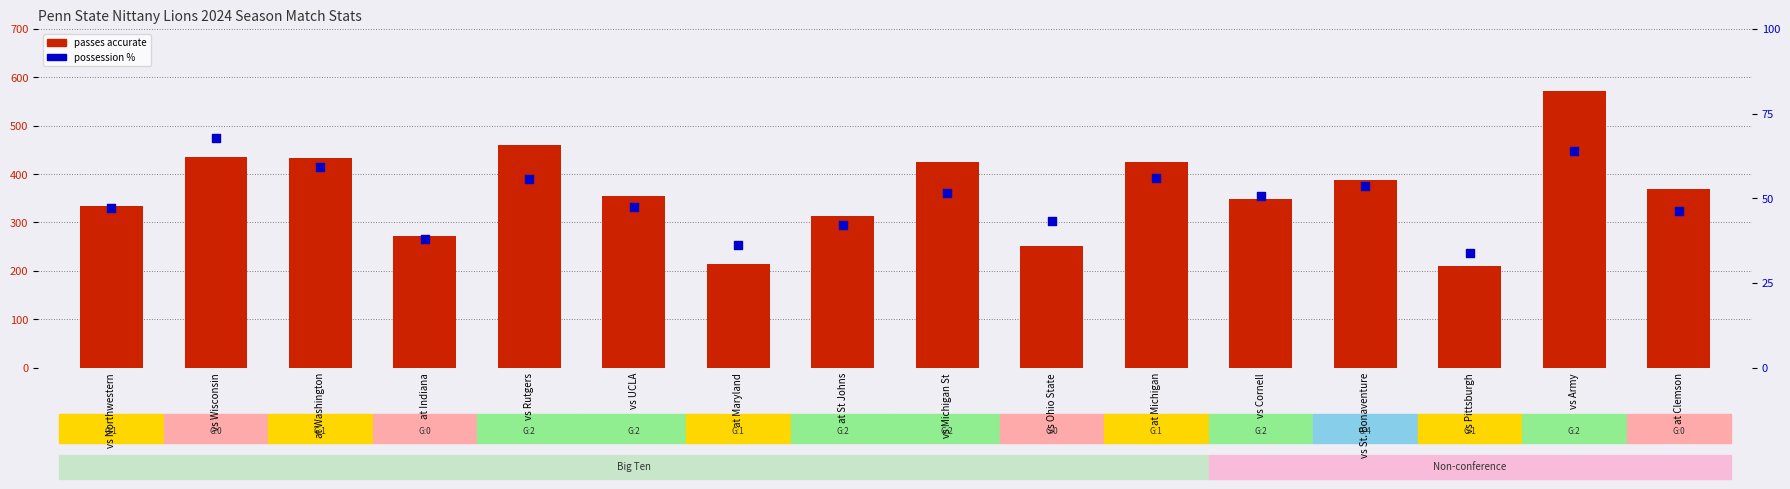

At how many categories does at least one series exceed 182?

16